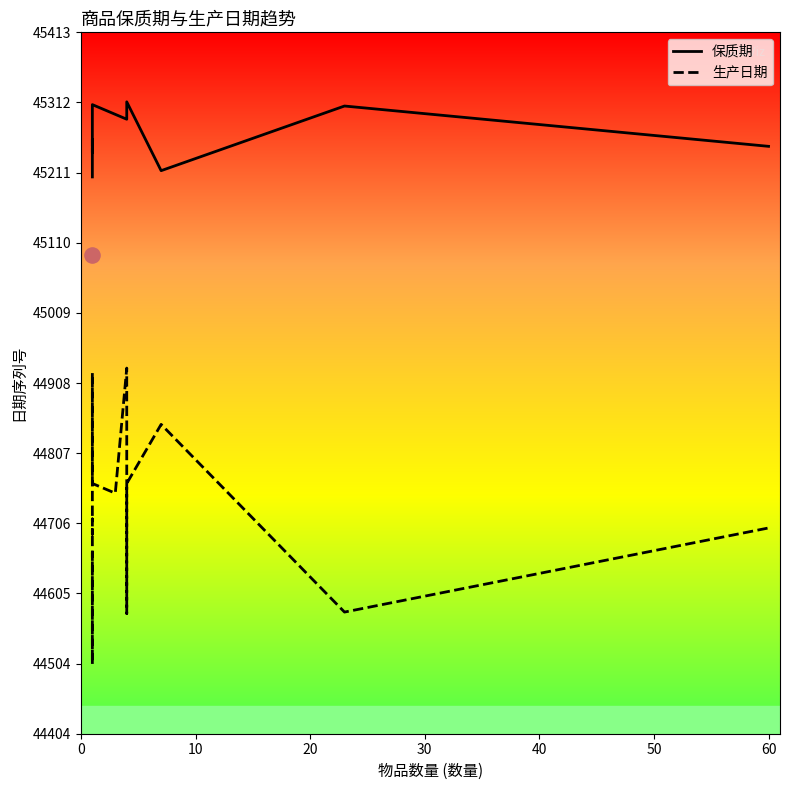

Which series has the largest total across all categories?

保质期